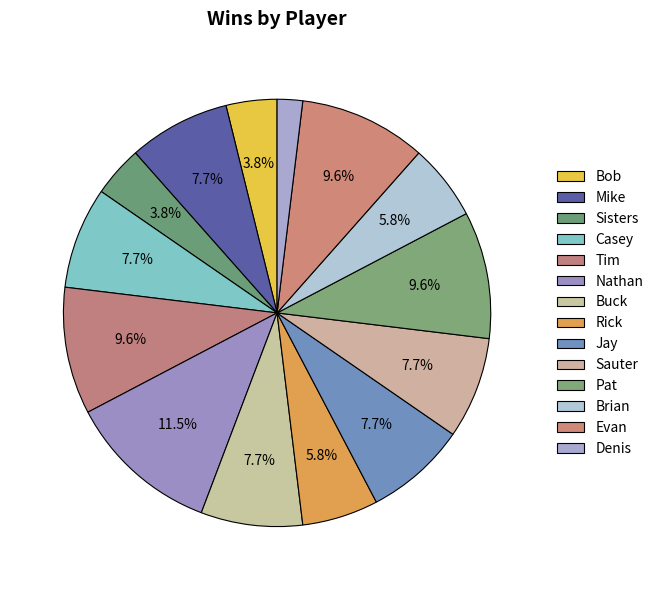

What is the ratio of the value at Pat to the value at Brian?

1.7